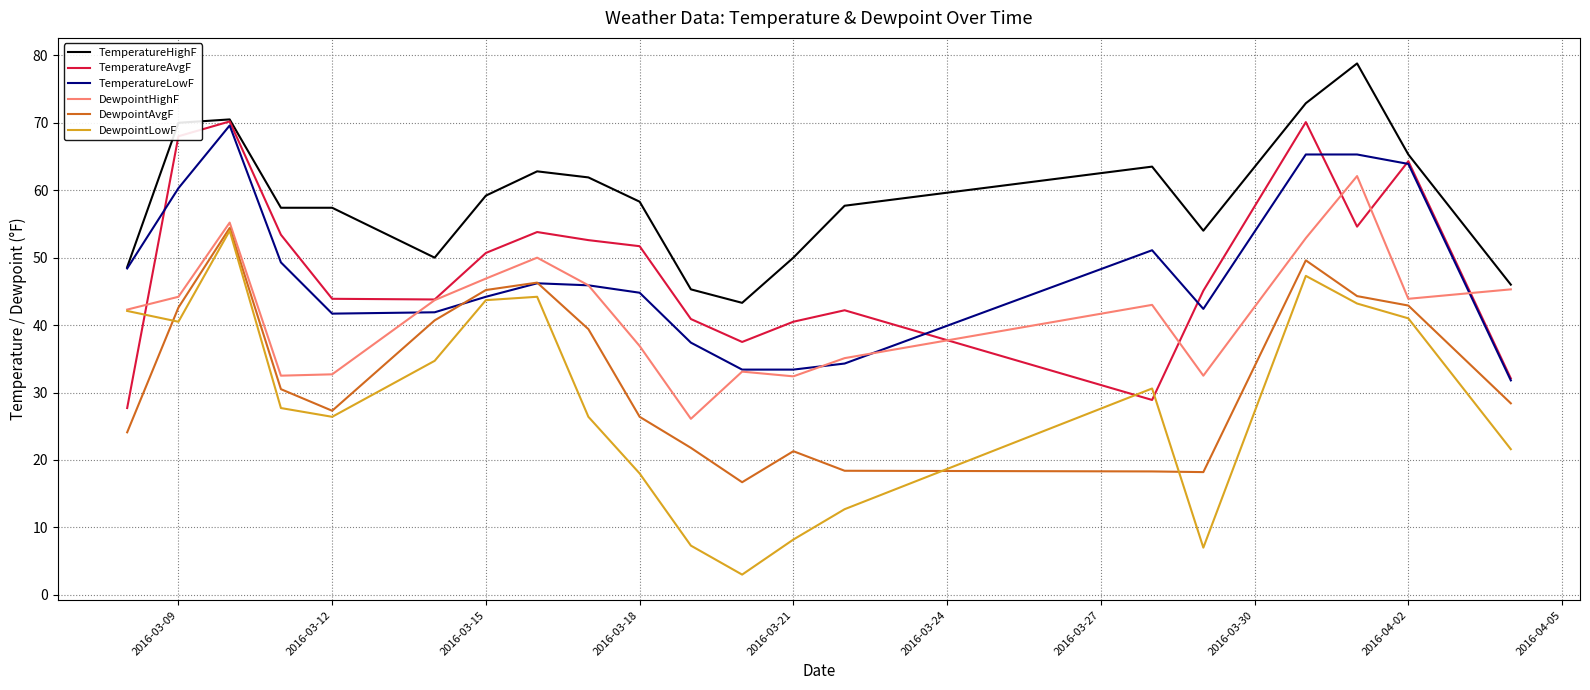

Which series has the largest total across all categories?

TemperatureHighF